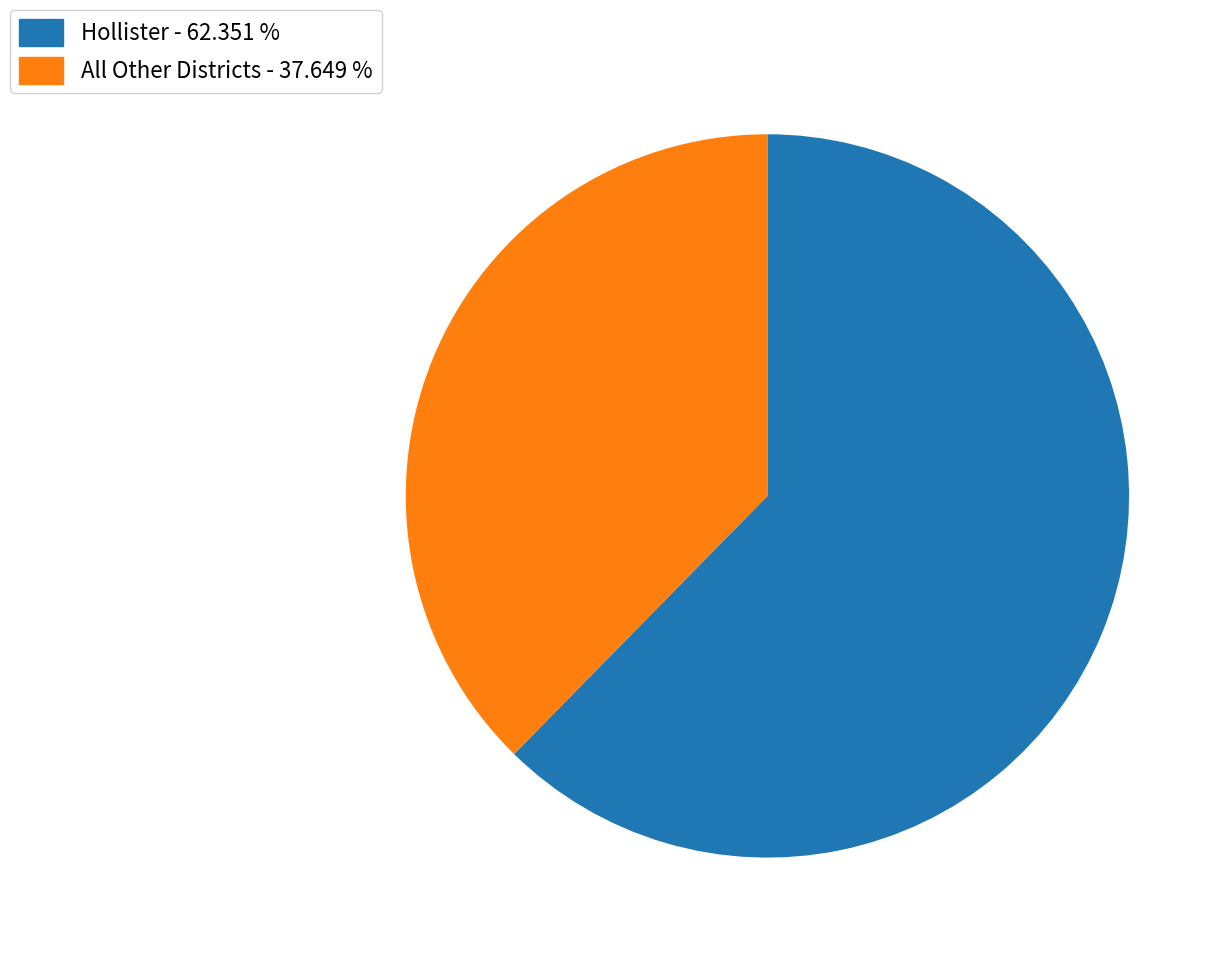

Is there a majority slice in this chart?

Yes